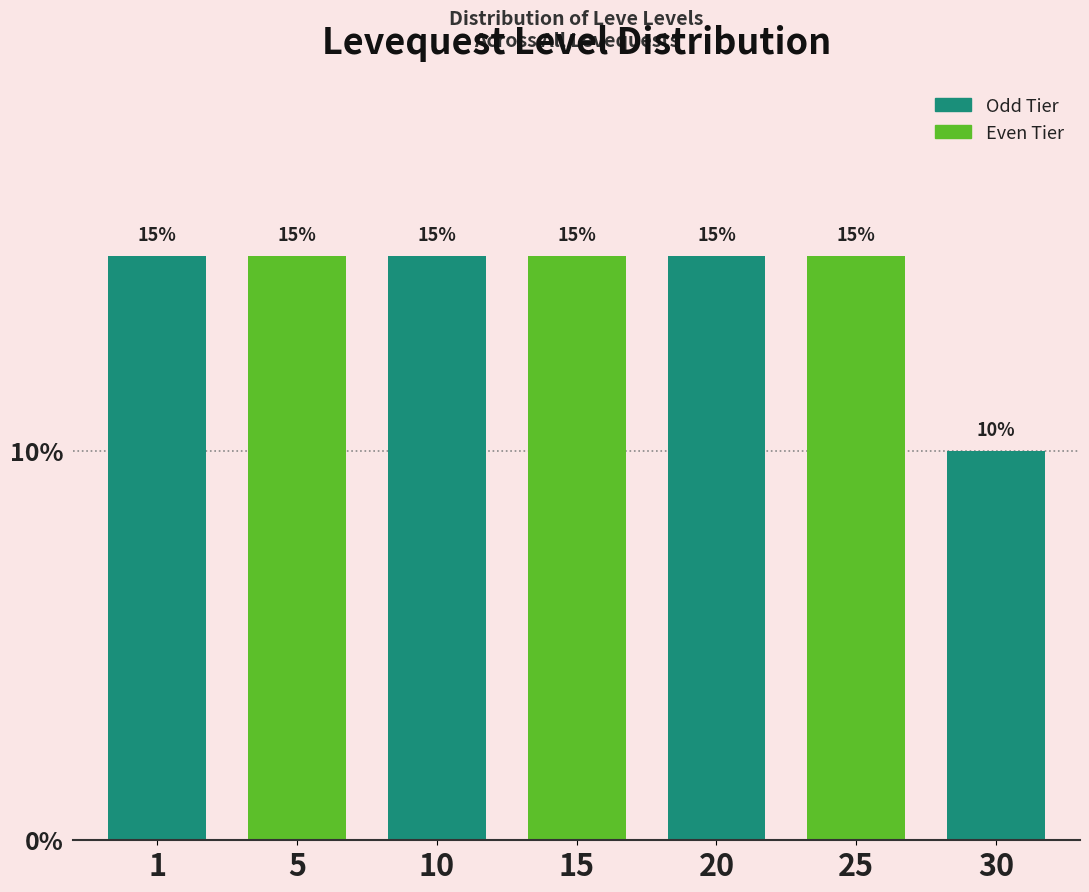

Reading right to left, transcribe all the data shown in this chart.

30=10	25=15	20=15	15=15	10=15	5=15	1=15